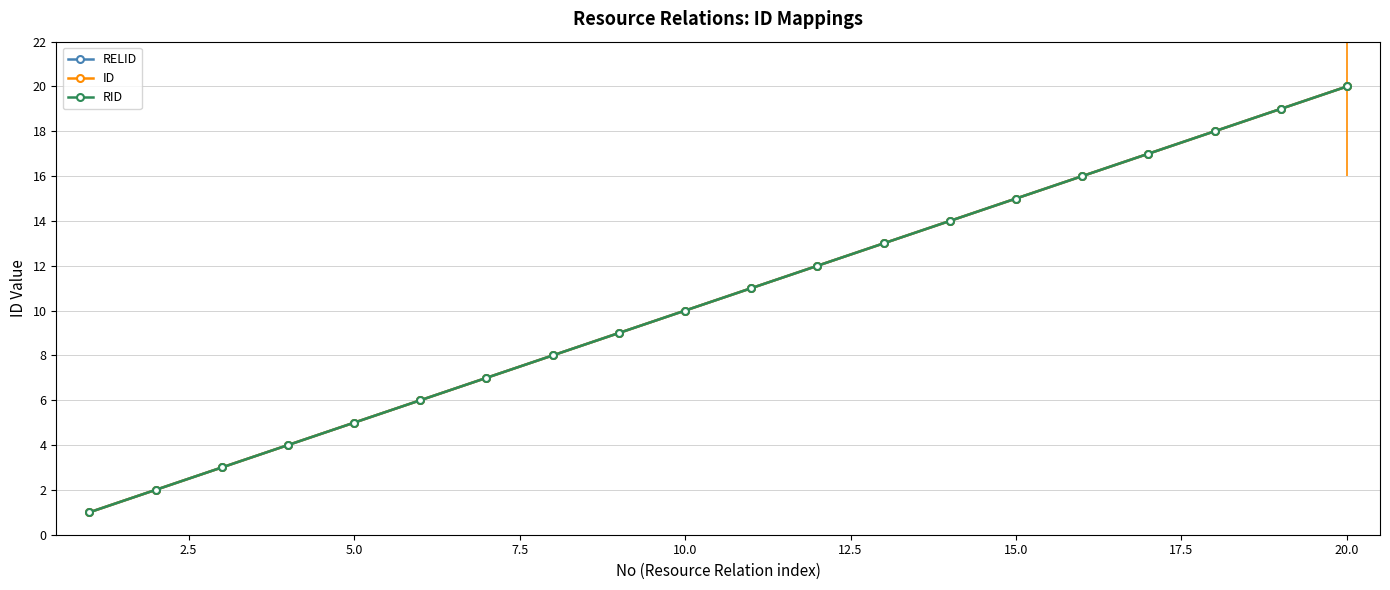

The value of ID at 5.0 is 5. True or false?

False